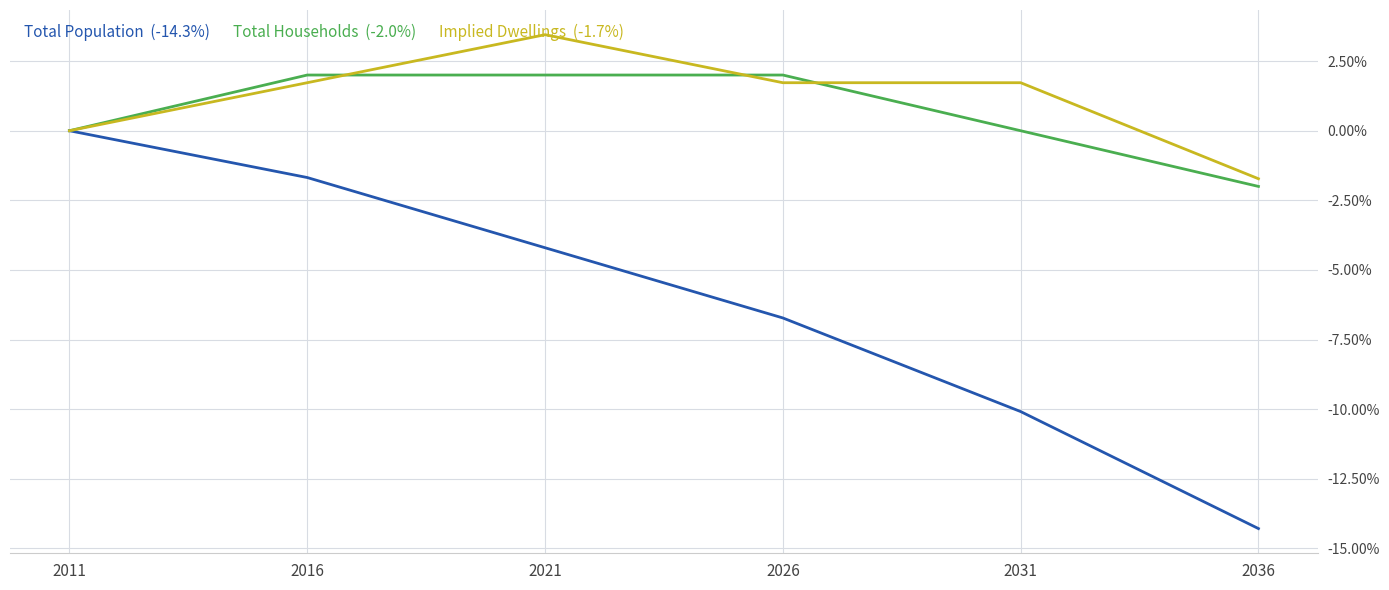

What is the total value across all series at 2026?

-3.0